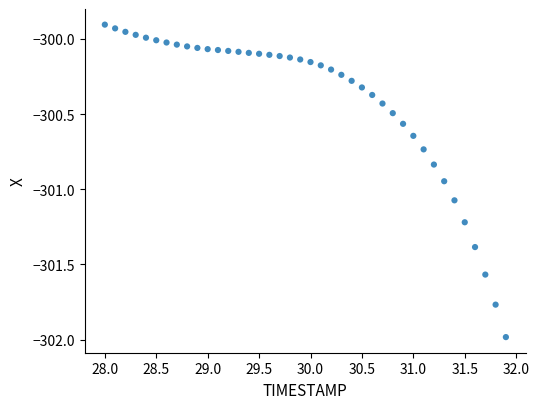

What is the range of X values (max minus min)?

3.9